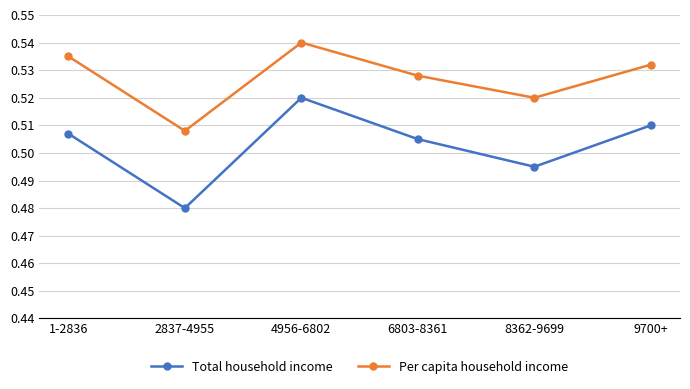

Is the value of Per capita household income at 6803-8361 greater than the value of Total household income at 1-2836?

Yes